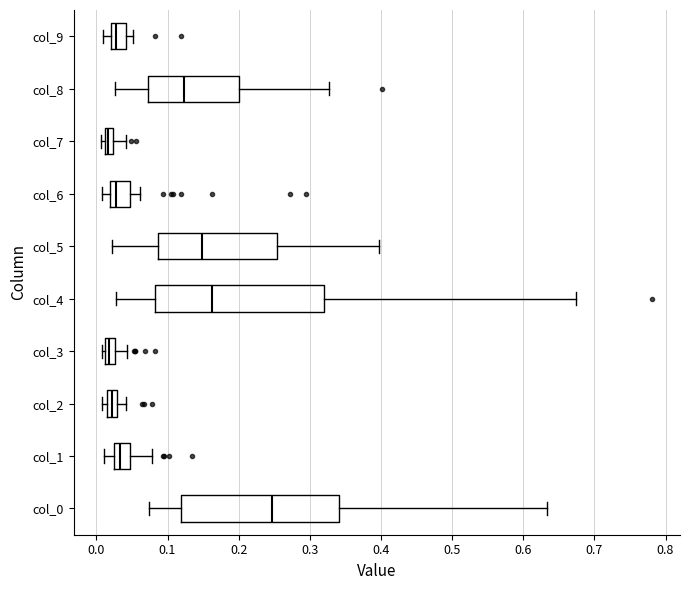

Which box's median line is the furthest to the right?

col_0